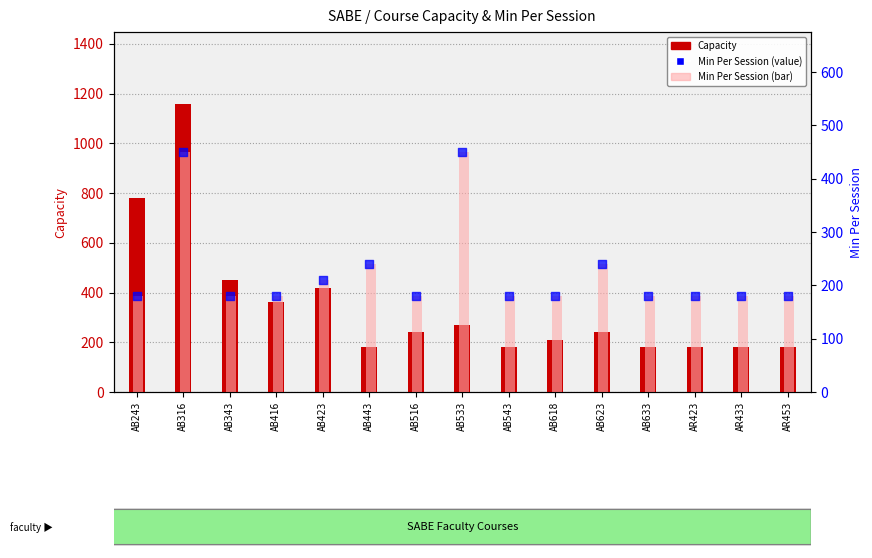

At which category is the sum across all series the highest?

AB316